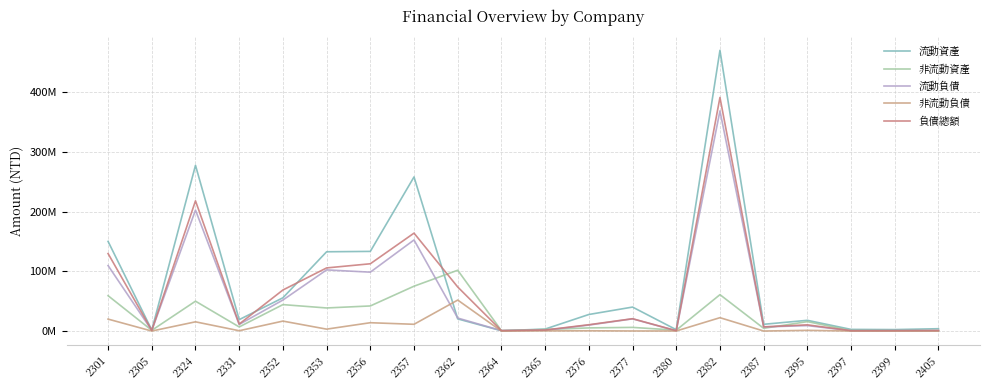

Which label corresponds to the smallest value in the chart?

2364